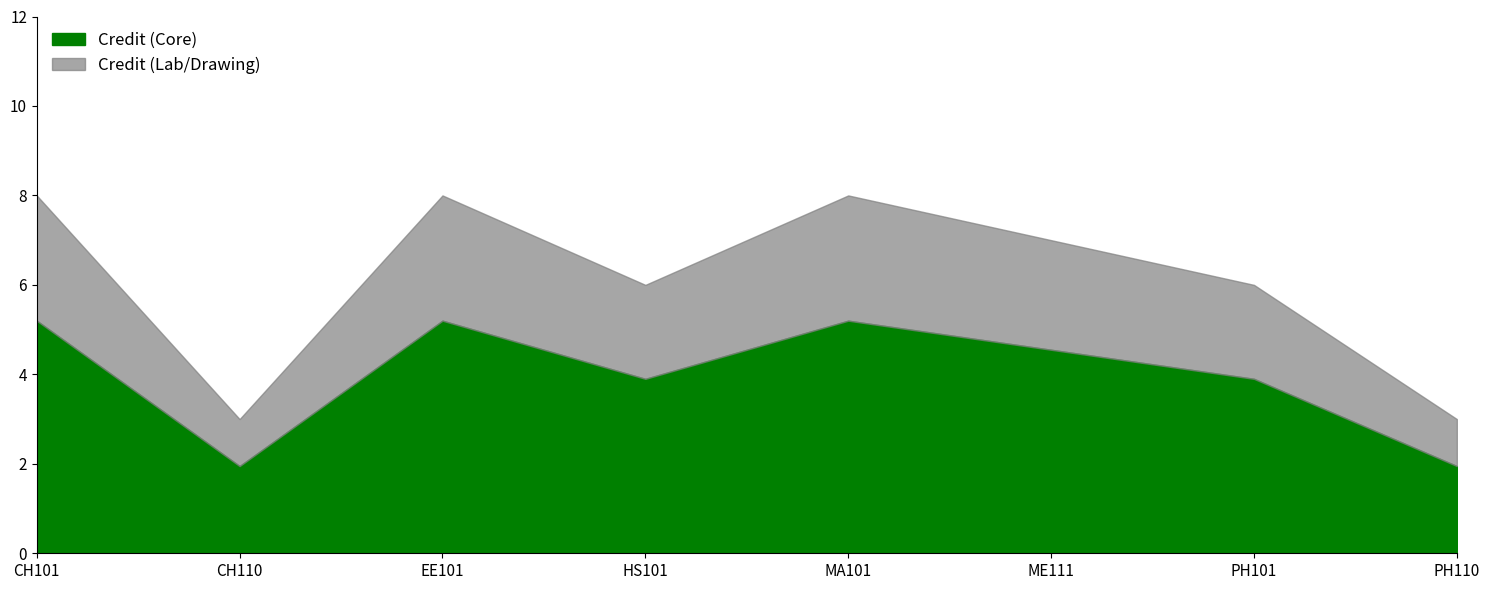

Is it true that the value at PH110 is 1?

False